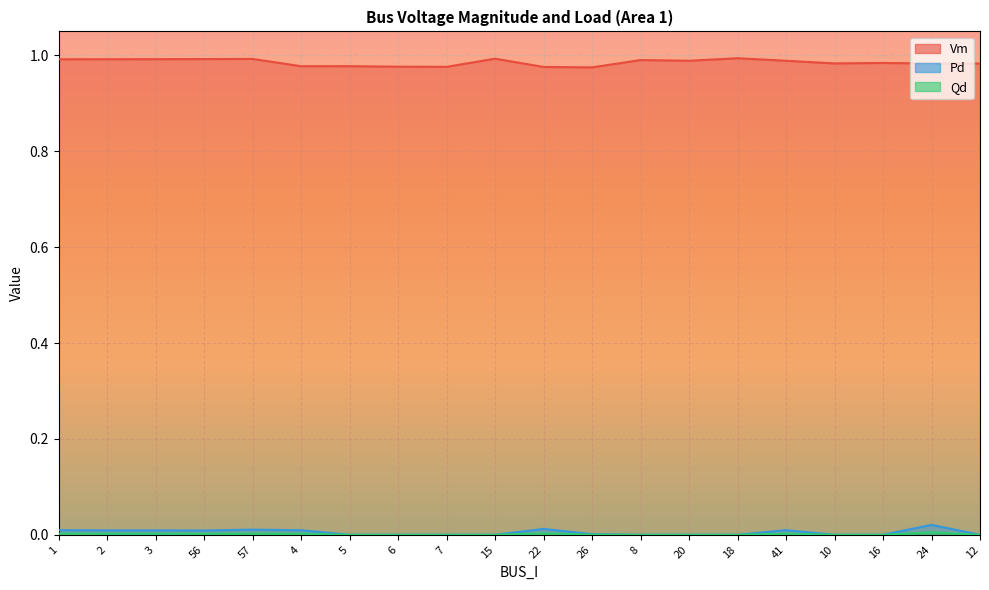

Rank the series at 16 from lowest to highest value.

Pd, Qd, Vm